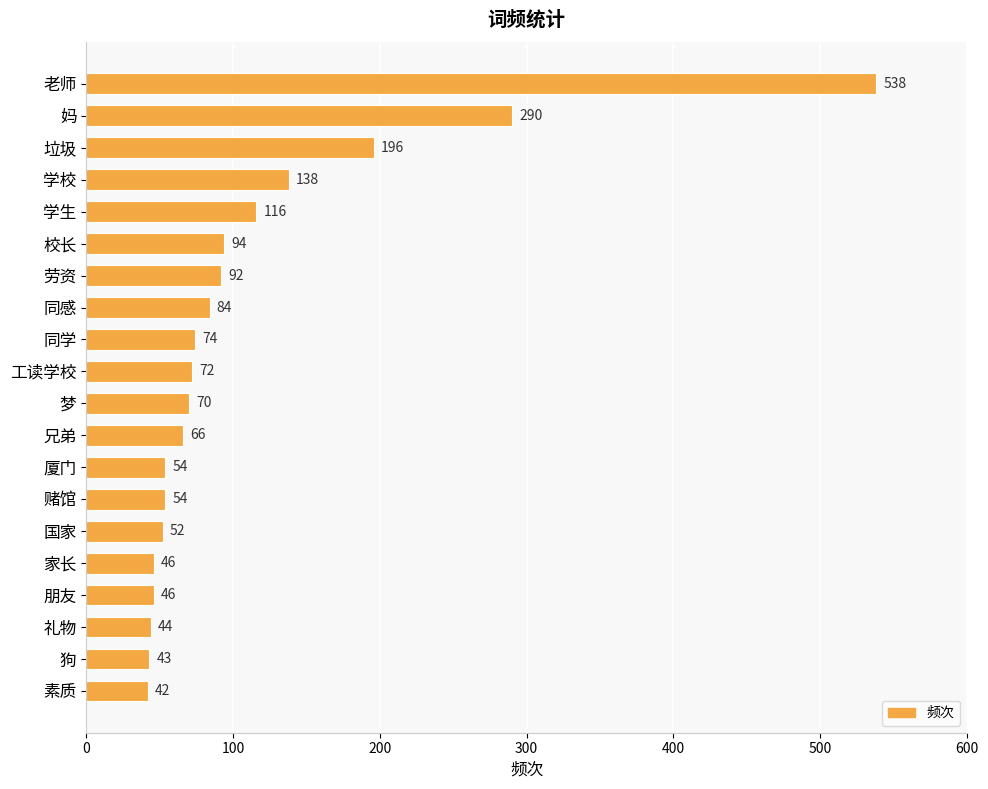

What is the sum of all values?

2211